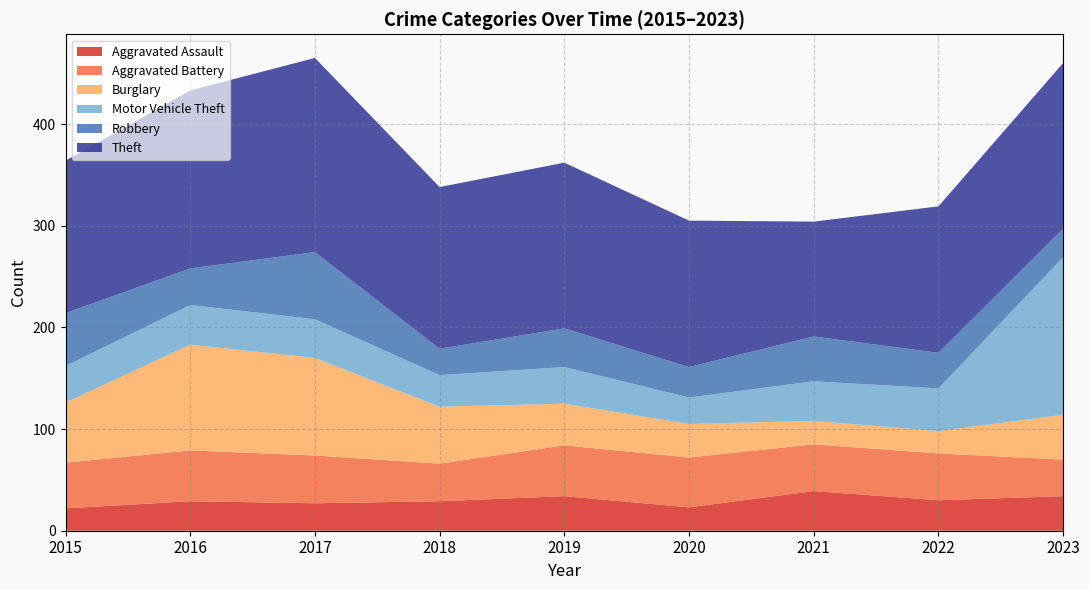

Reading left to right, transcribe all the data shown in this chart.

Aggravated Assault: 22	29	27	29	34	23	39	30	34
Aggravated Battery: 45	50	47	37	50	49	46	46	36
Burglary: 59	104	96	56	41	33	23	22	44
Motor Vehicle Theft: 36	39	38	31	36	26	39	42	155
Robbery: 52	36	66	26	38	30	44	35	28
Theft: 150	175	191	159	163	144	113	144	163